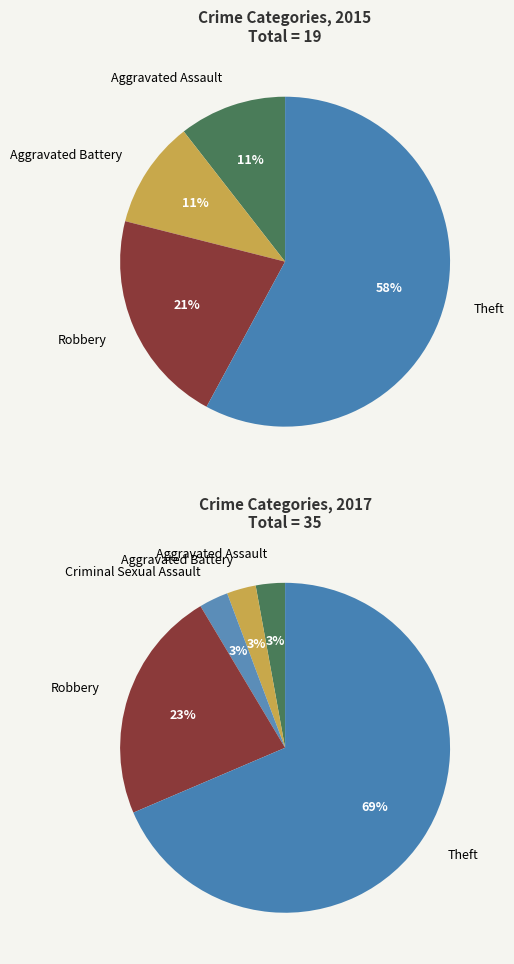

Do 3 and 2 together represent more than half of the pie?

No